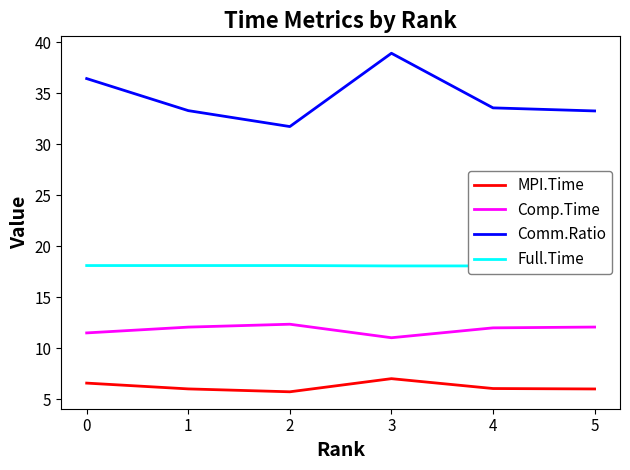

Is it true that Full.Time equals 30.2 at 2?

False